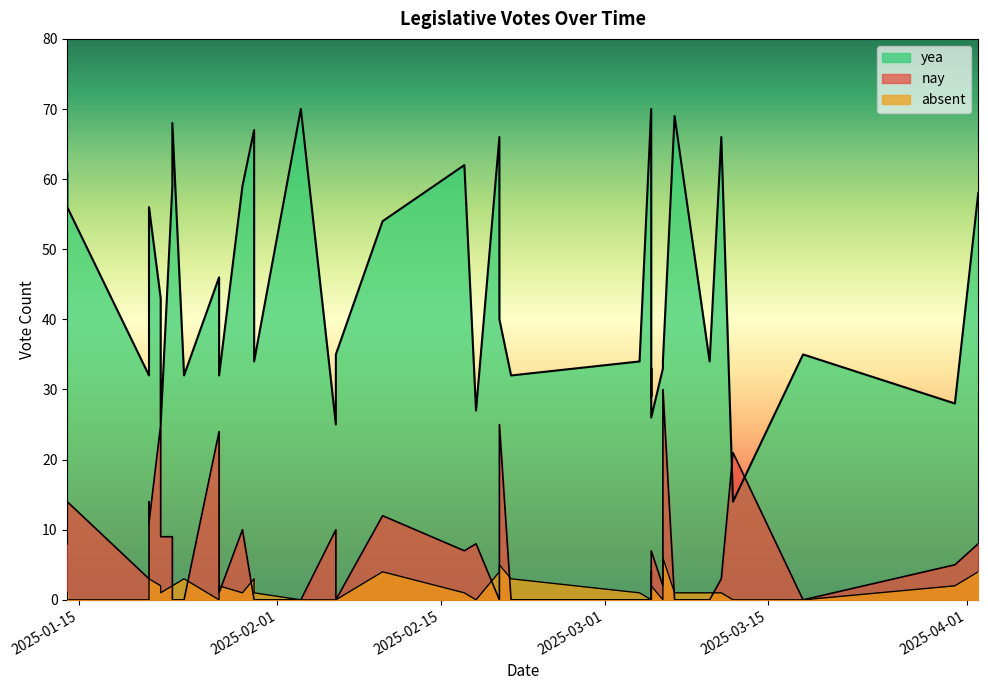

What is the total value across all series at 2025-01-14?

70